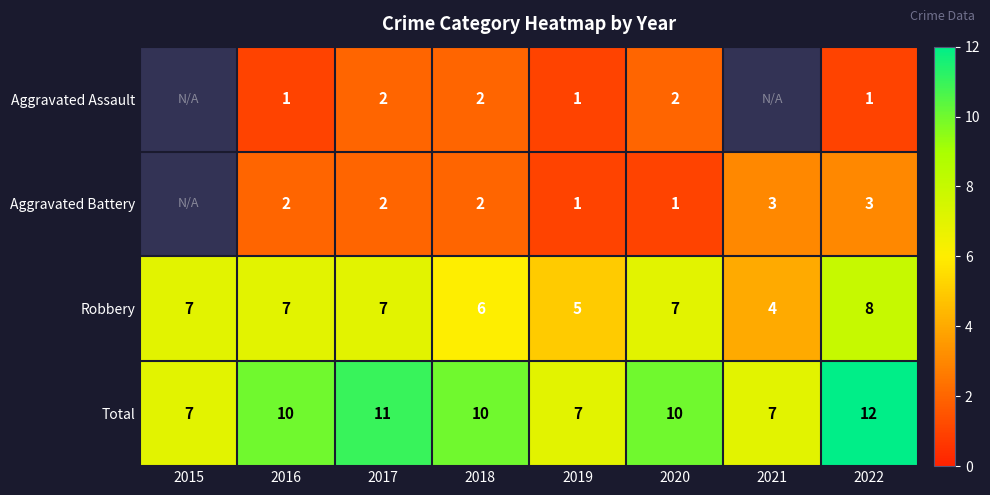

At which category is the sum across all series the highest?

2022